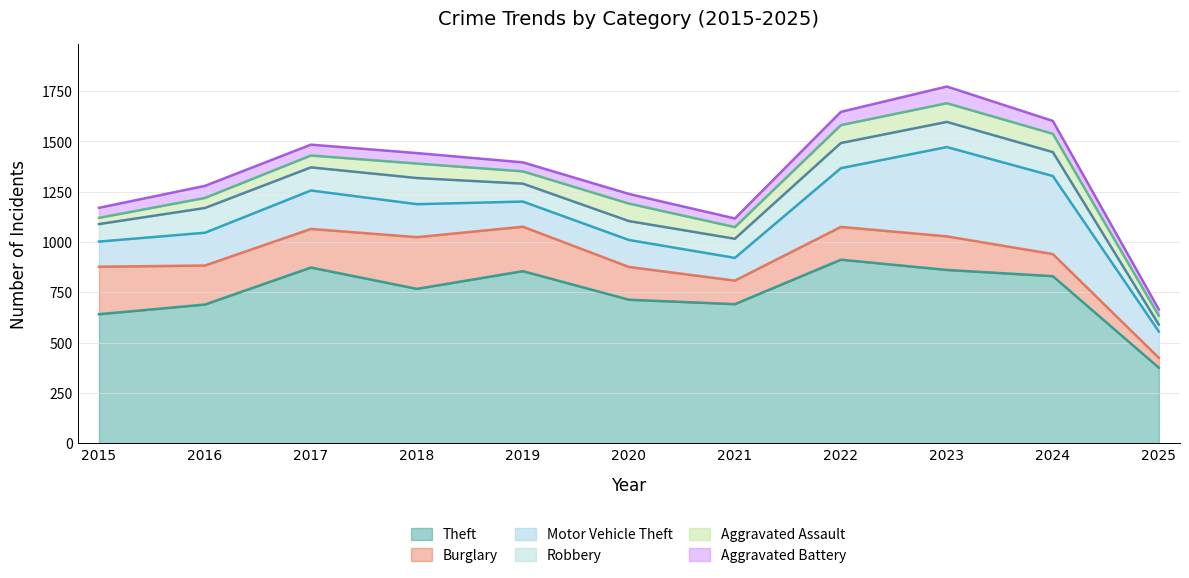

Rank the series by their maximum value, from highest to lowest.

Theft, Motor Vehicle Theft, Burglary, Robbery, Aggravated Assault, Aggravated Battery